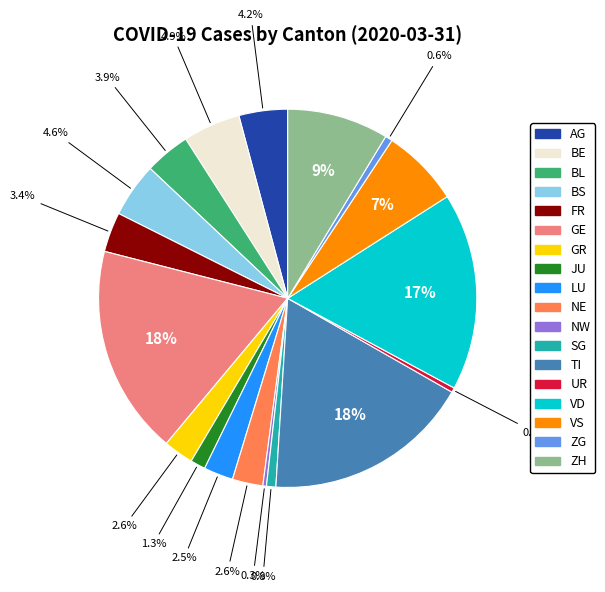

Combined, do TI and NE account for over 50%?

No